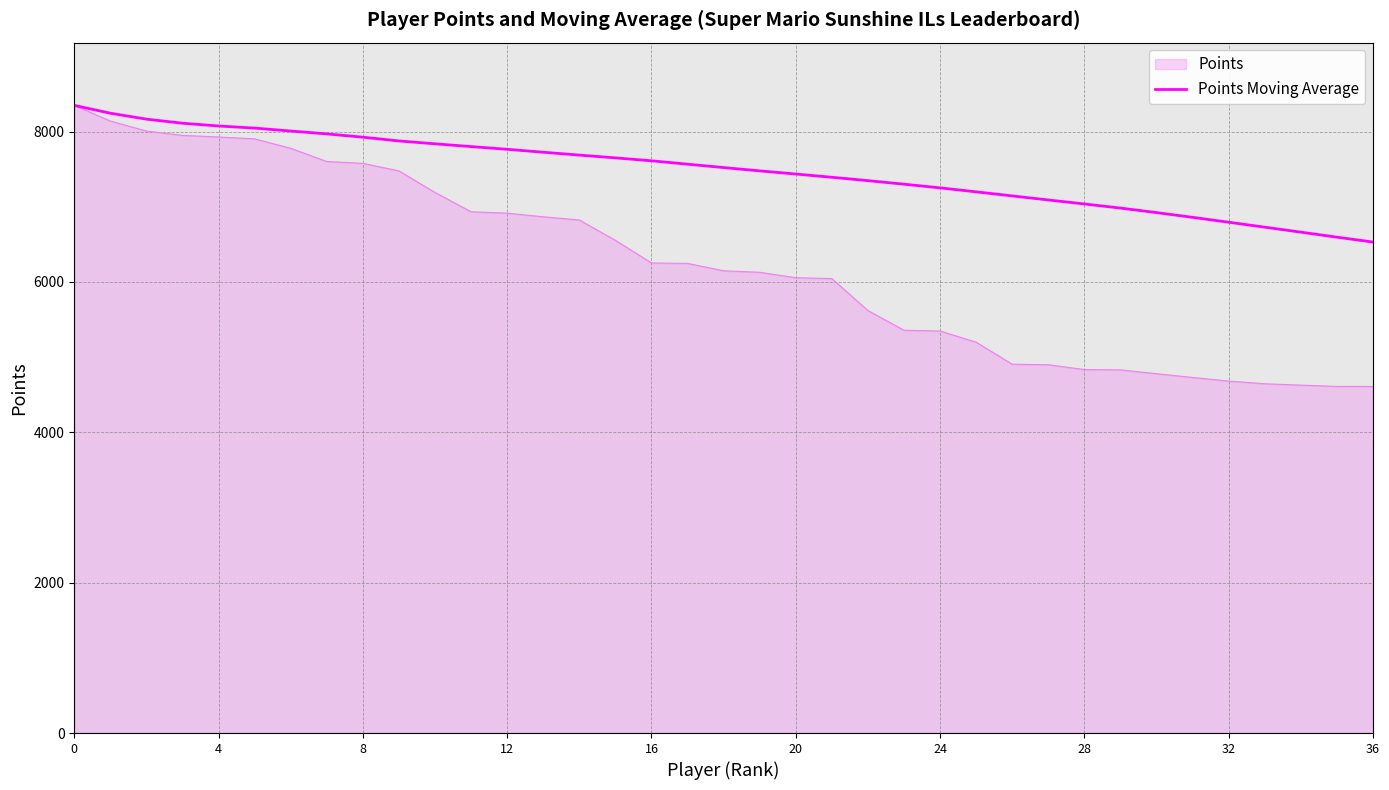

What is the maximum value for Points Moving Average?

8349